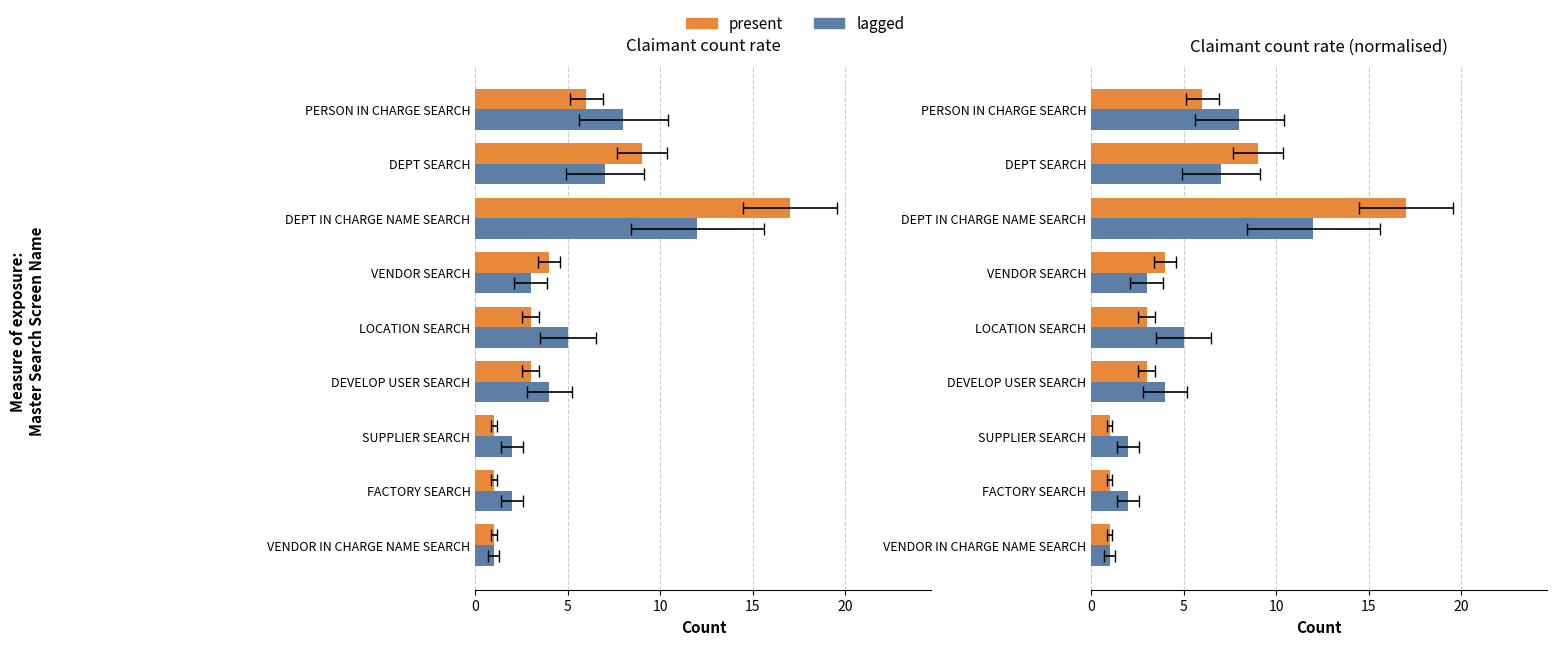

At how many categories does at least one series exceed 3?

6